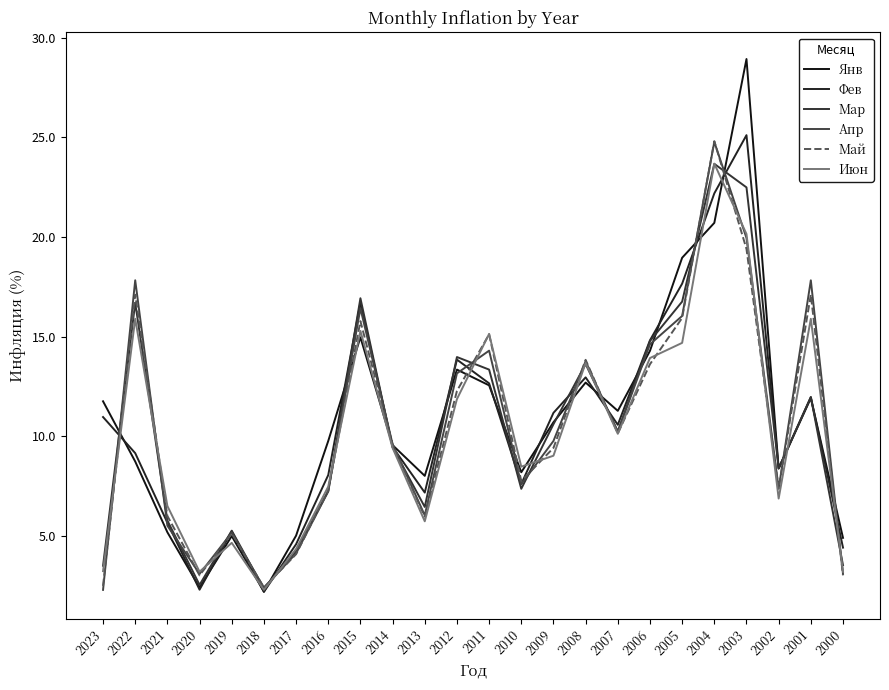

True or false: Апр and Июн cross at least once.

True